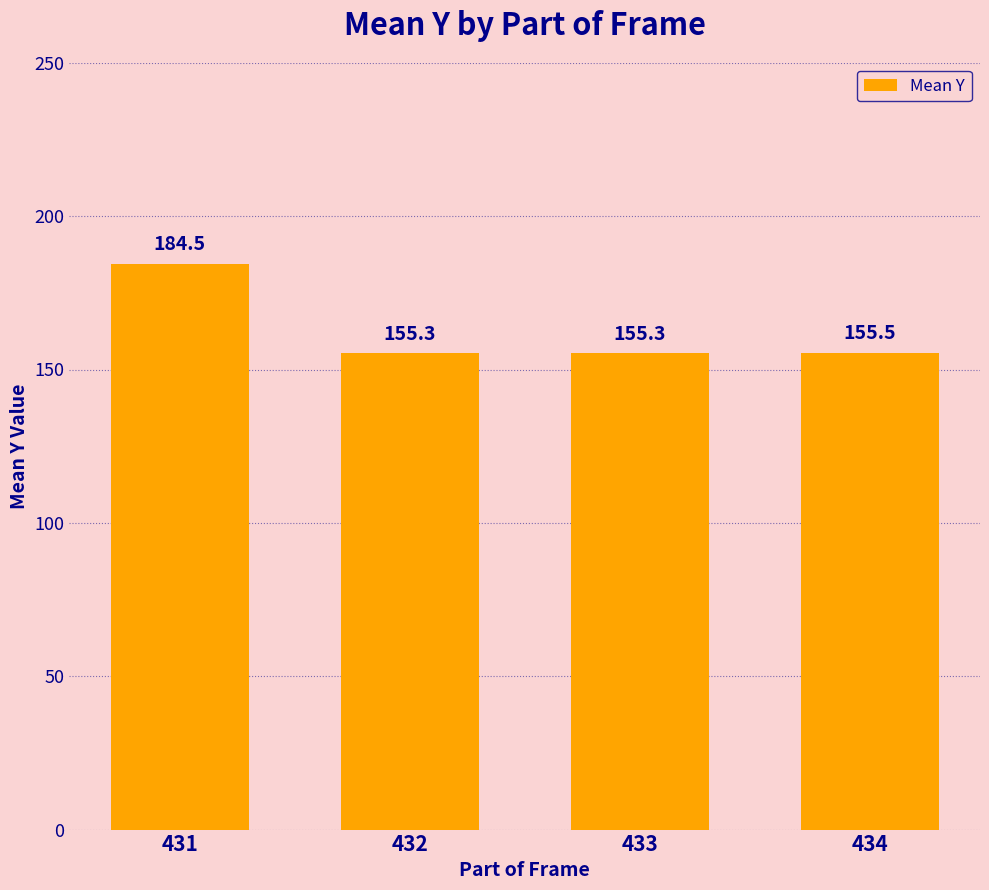

What is the ratio of the value at 432 to the value at 431?

0.8